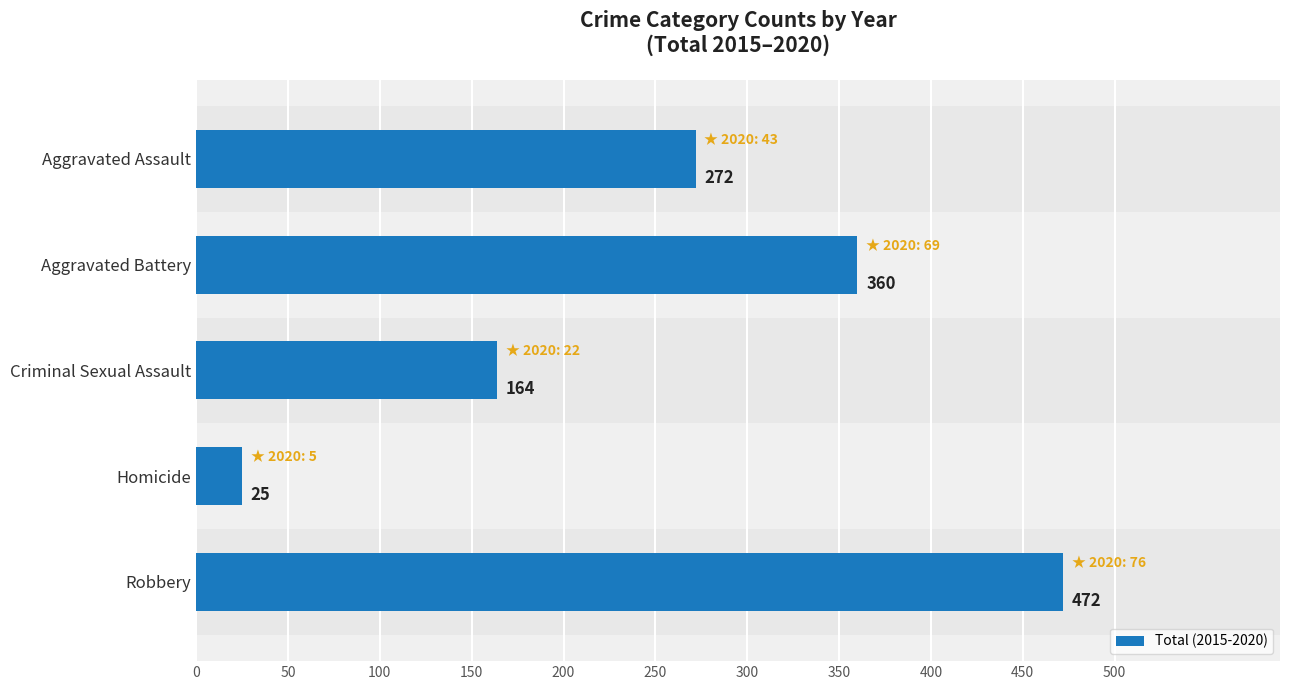

Is it true that the value at Aggravated Battery is 360?

True